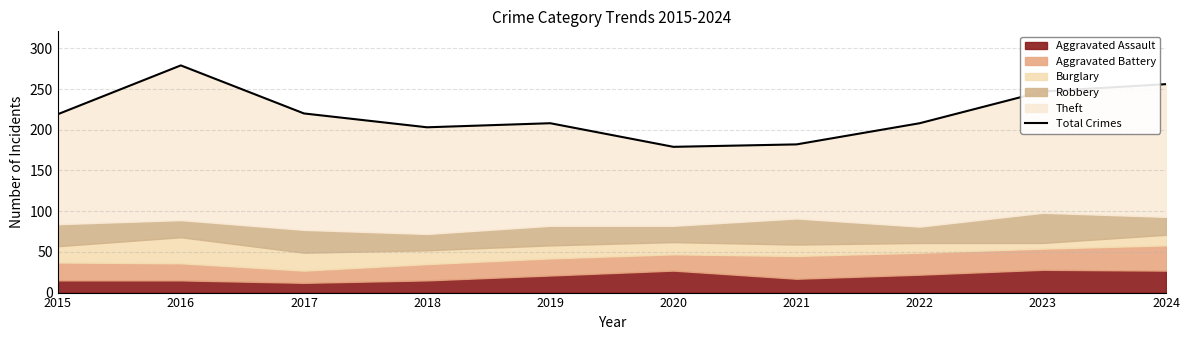

How many data points are above 219?

4